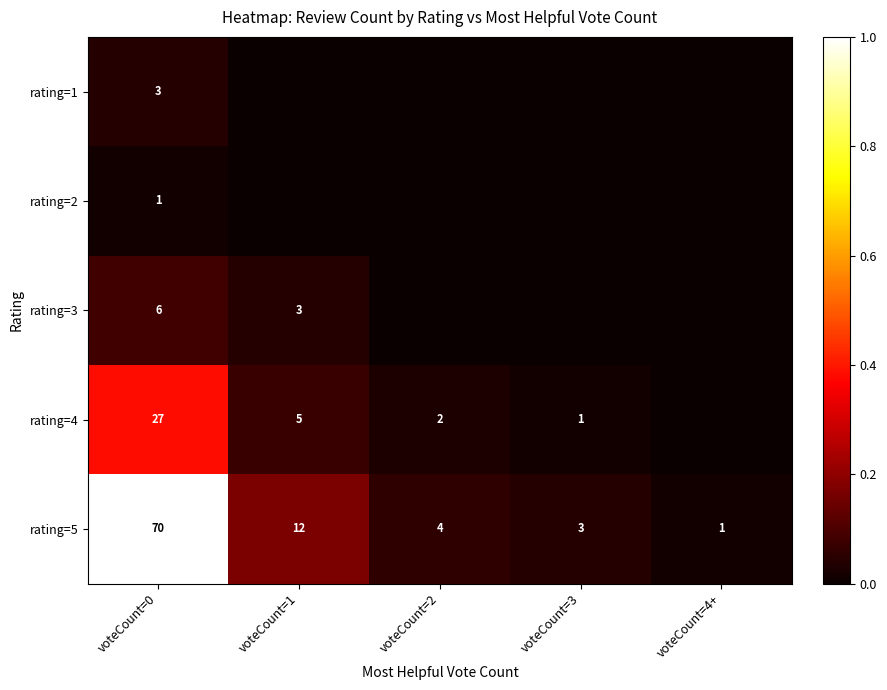

True or false: rating=4 has a value of 1 at voteCount=3.

True